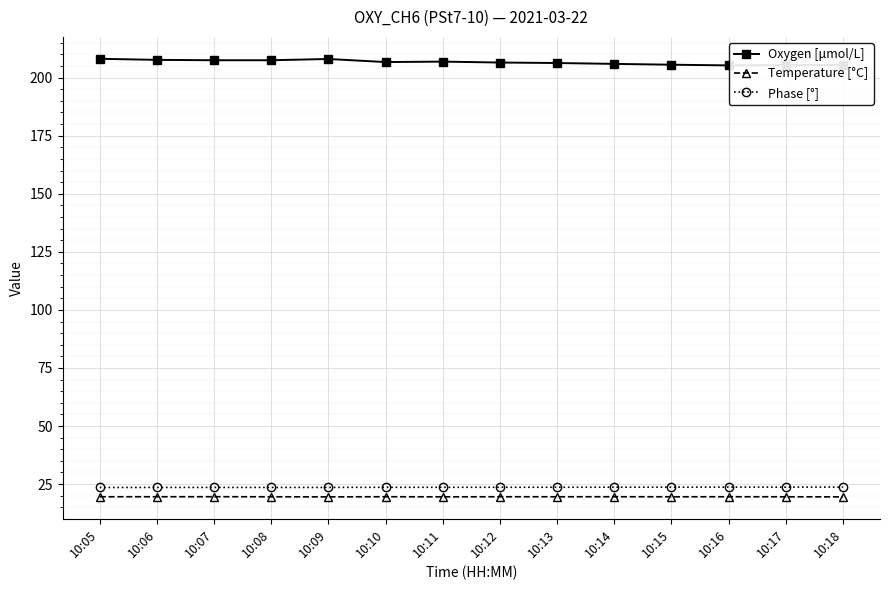

Is the value of Oxygen [μmol/L] at 10:15 greater than the value of Temperature [°C] at 10:15?

Yes